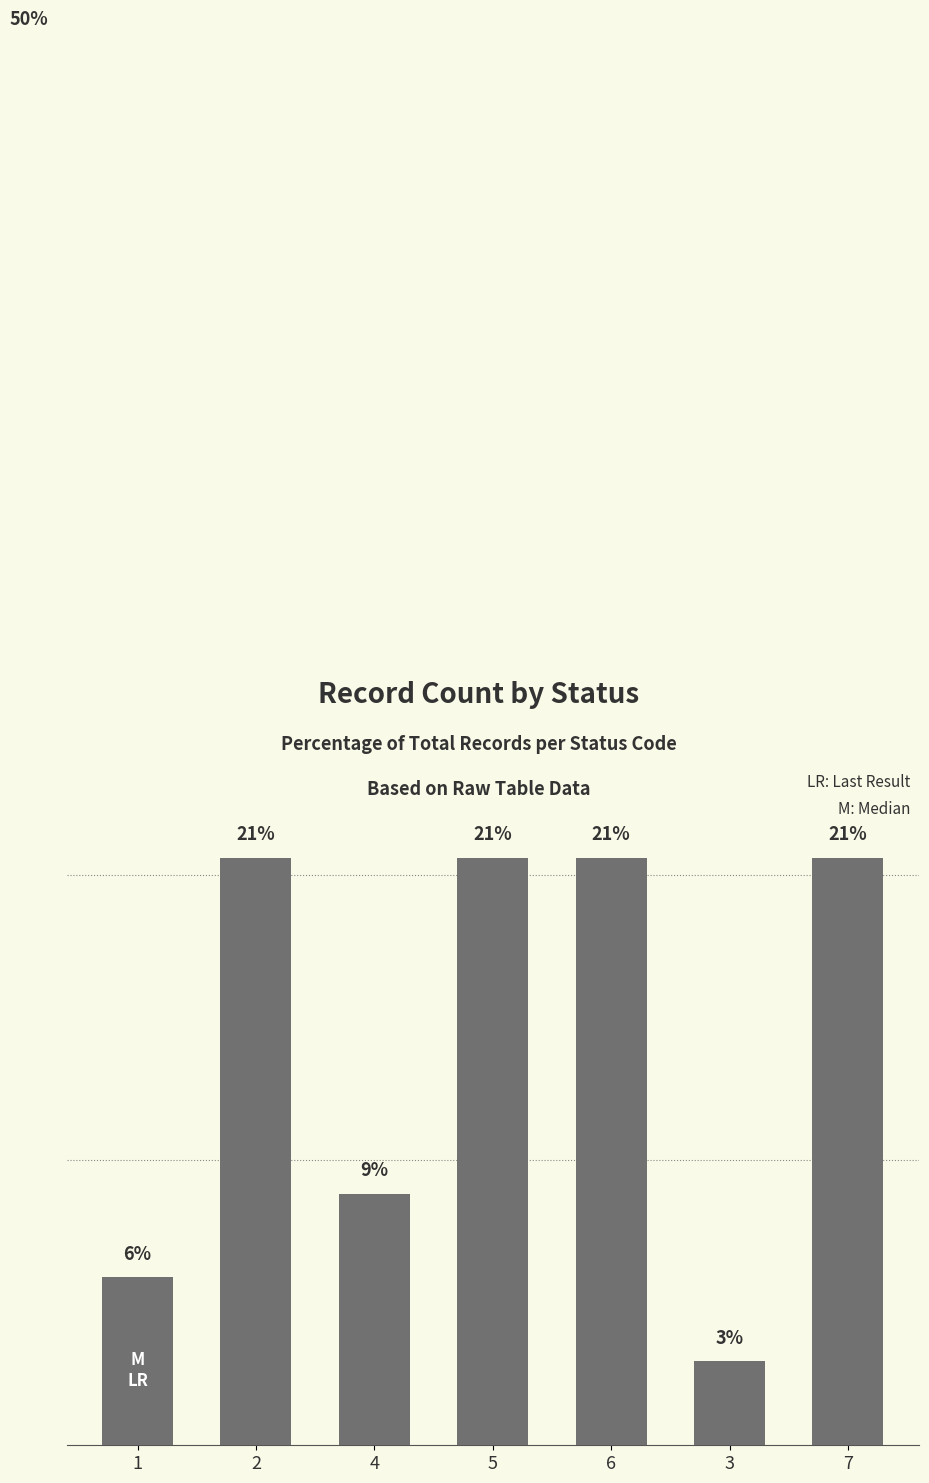

What is the minimum value shown in the chart?

2.9